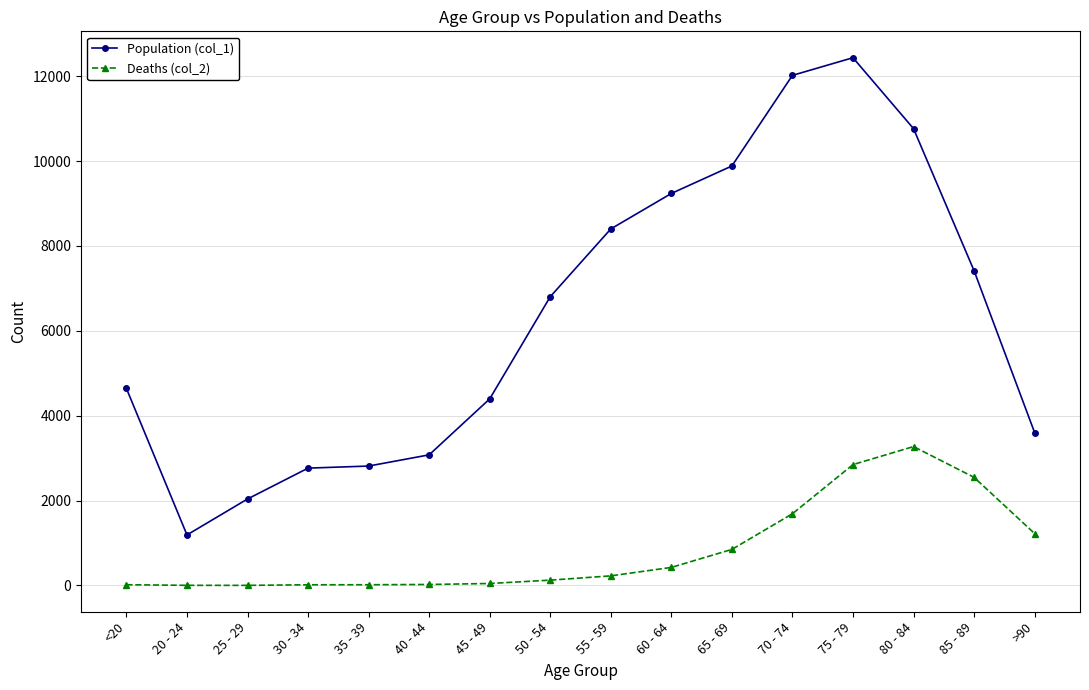

Is the value of Population (col_1) at 25 - 29 greater than the value of Deaths (col_2) at 25 - 29?

Yes